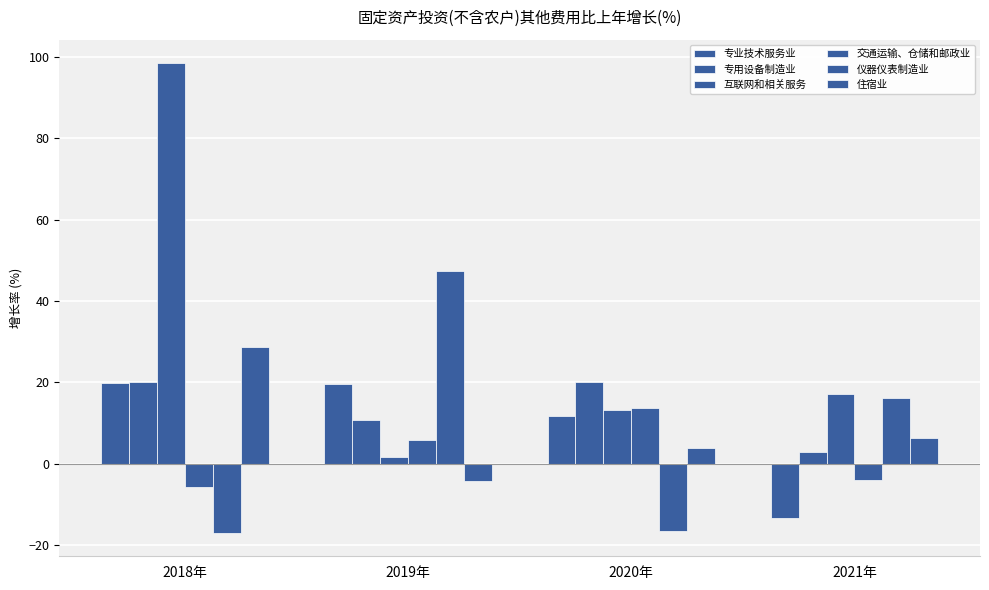

What position from the left is 2020年?

3